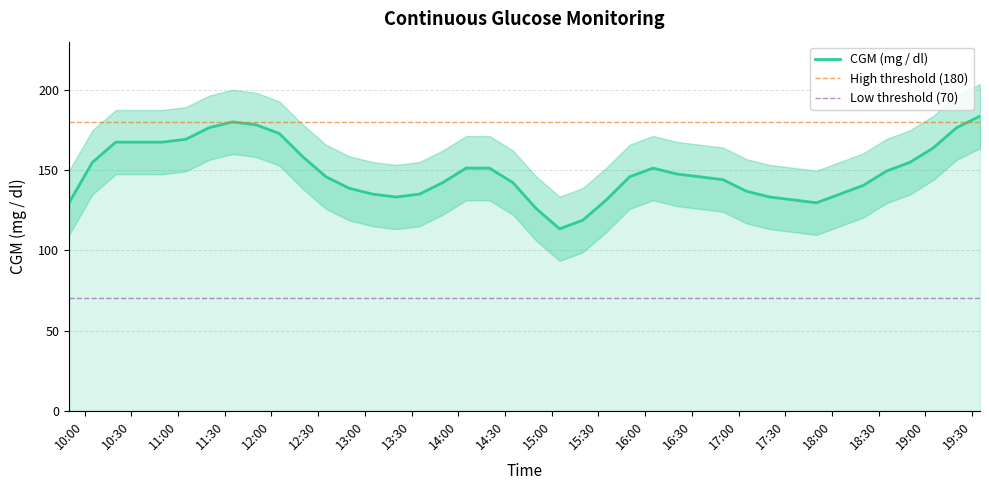

What is the minimum value for CGM (mg / dl)?

113.4